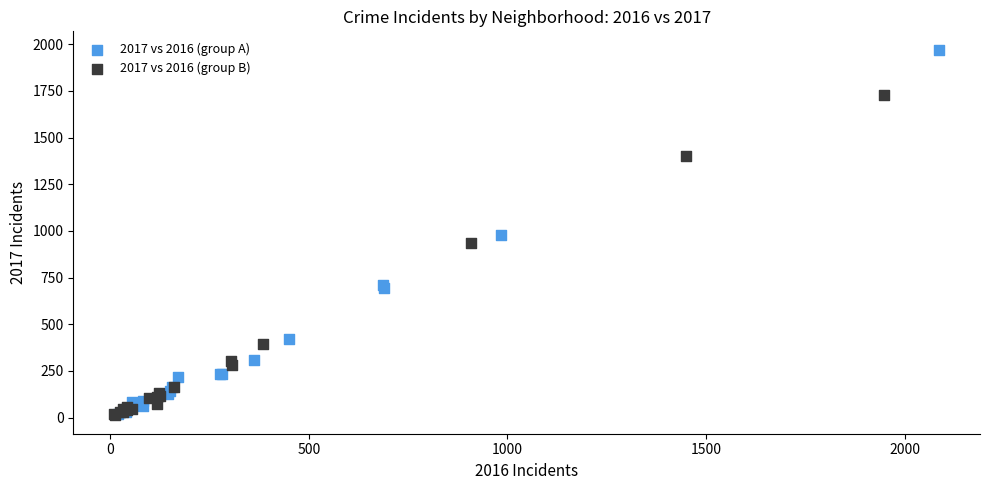

Which series has the widest spread of Y values?

2017 vs 2016 (group A)